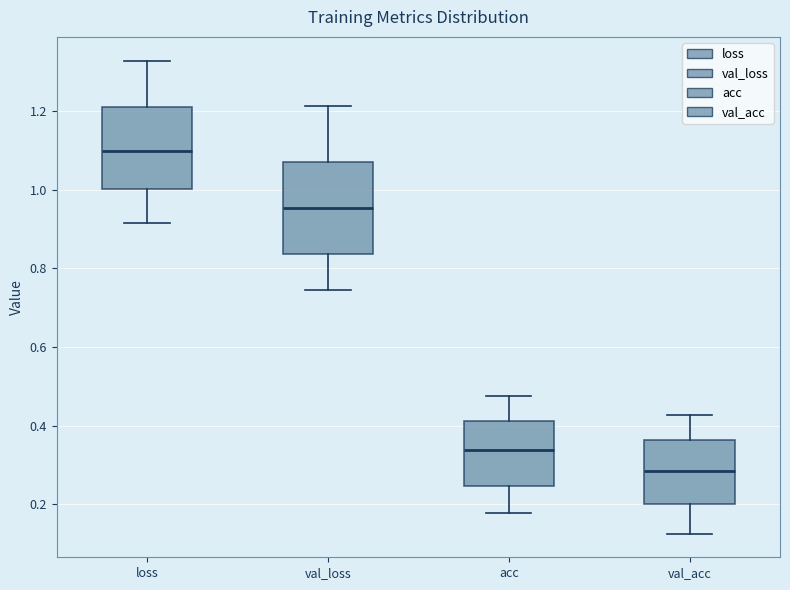

Which box's median line is the lowest?

val_acc